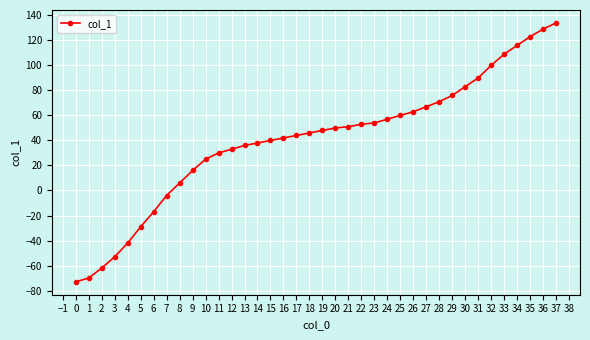

What is the change in value from 5 to 33?

+138